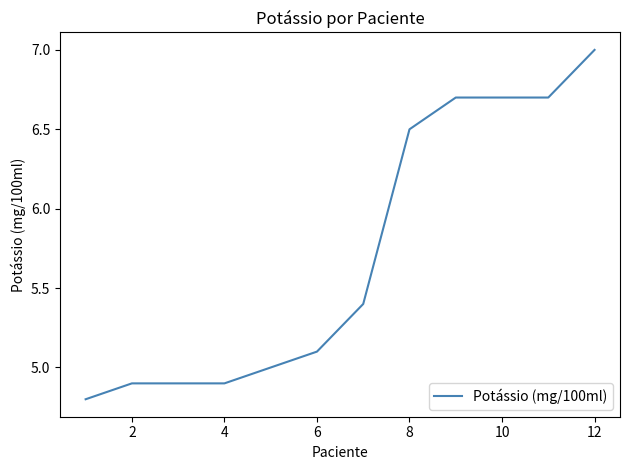

What is the smallest value displayed?

4.8